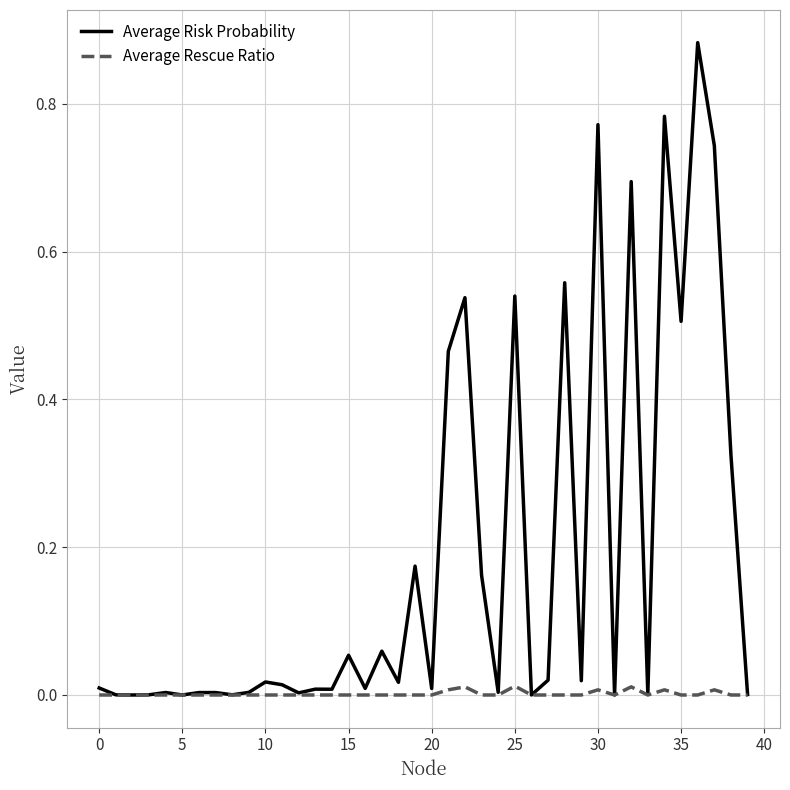

True or false: Average Rescue Ratio has more than 0 interior local peaks.

True